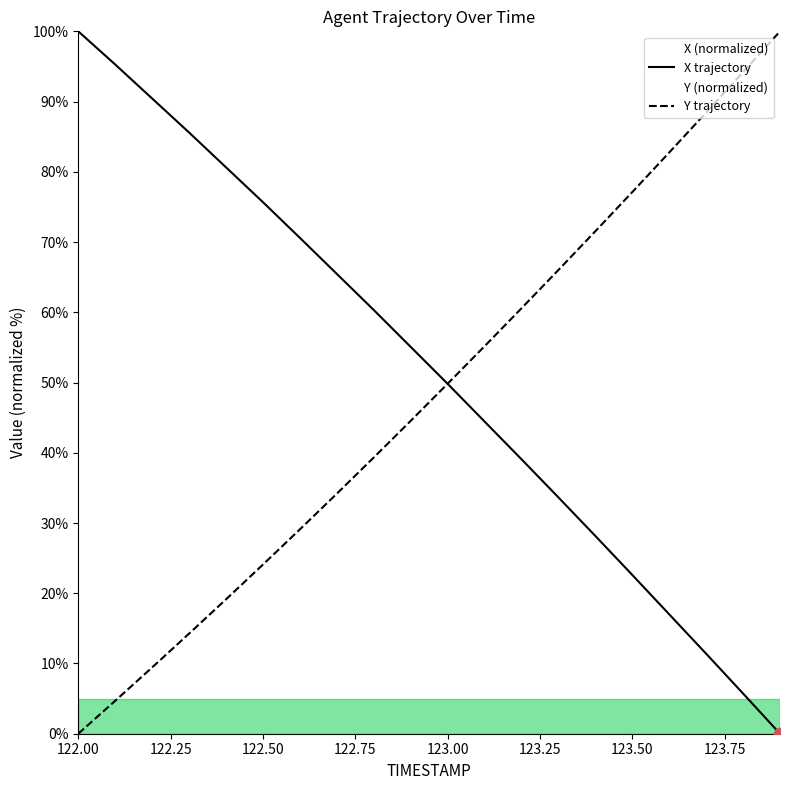

What are all the series names shown in the legend?

X trajectory, Y trajectory